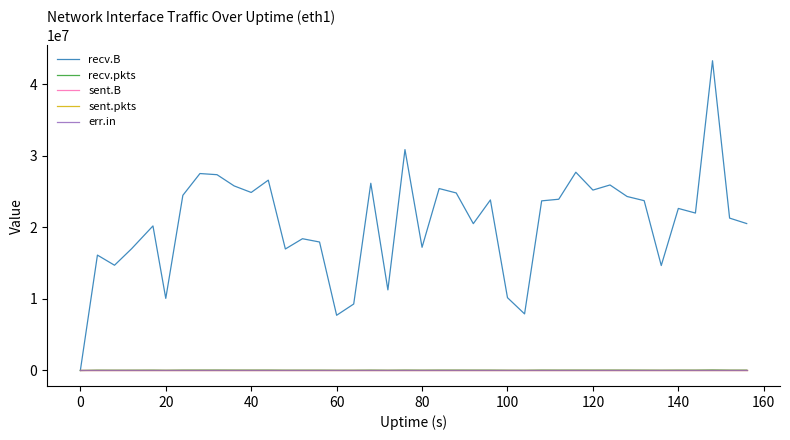

How many lines are shown in the chart?

5